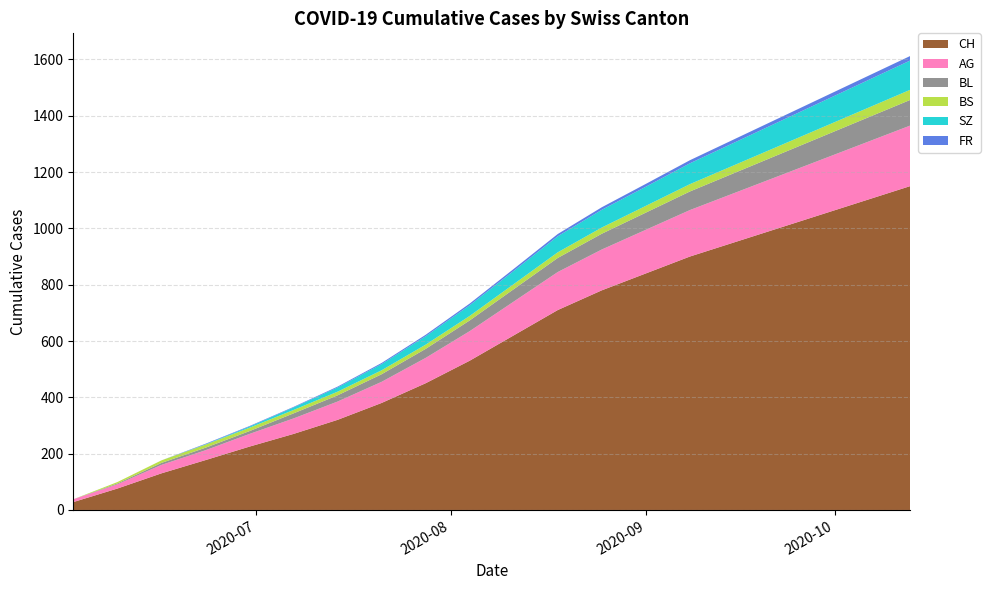

Reading left to right, what are all the values shown in this chart?

CH: 0=28	1=76	2=130	3=177	4=225	5=270	6=320	7=380	8=450	9=530	10=620	11=710	12=780	13=840	14=900	15=950	16=1000	17=1050	18=1100	19=1150
AG: 0=10	1=15	2=30	3=35	4=45	5=55	6=65	7=75	8=90	9=105	10=120	11=135	12=145	13=155	14=165	15=175	16=185	17=195	18=205	19=215
BL: 0=0	1=3	2=7	3=9	4=10	5=18	6=25	7=30	8=35	9=40	10=48	11=55	12=60	13=65	14=70	15=75	16=80	17=85	18=90	19=95
BS: 0=0	1=5	2=9	3=11	4=12	5=12	6=13	7=14	8=15	9=16	10=18	11=20	12=22	13=24	14=26	15=28	16=30	17=32	18=34	19=36
SZ: 0=0	1=0	2=0	3=1	4=4	5=9	6=14	7=20	8=28	9=36	10=45	11=55	12=62	13=68	14=74	15=80	16=86	17=92	18=98	19=104
FR: 0=0	1=0	2=0	3=2	4=2	5=2	6=3	7=4	8=5	9=6	10=7	11=8	12=9	13=10	14=11	15=12	16=13	17=14	18=15	19=16